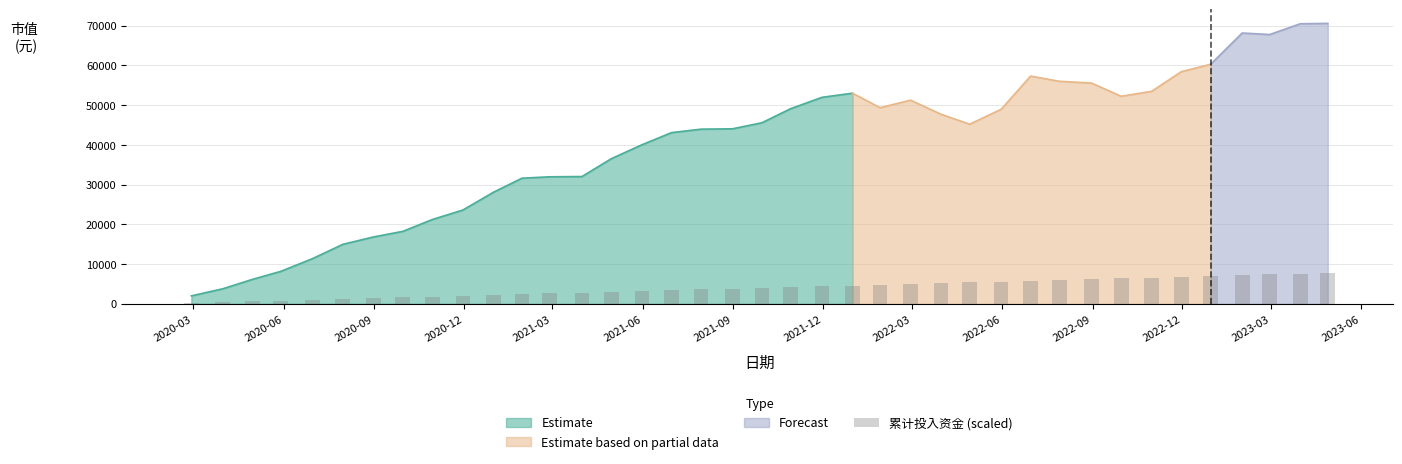

What is the maximum value for Estimate?

53008.1